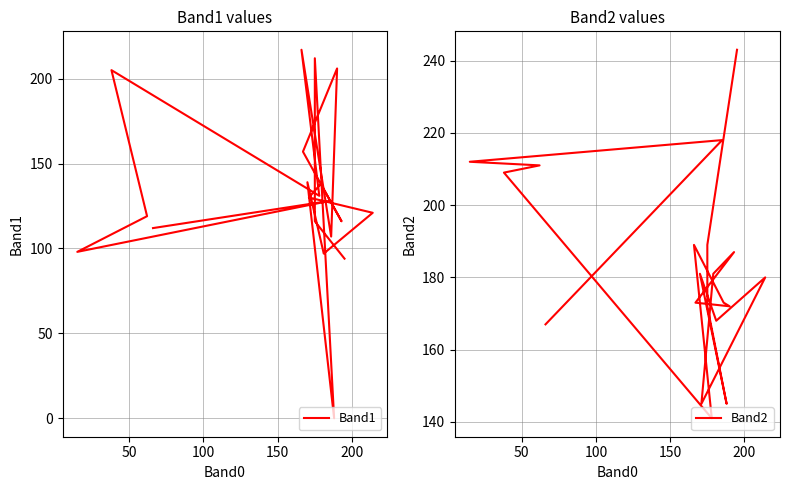

How many lines are shown in the chart?

2